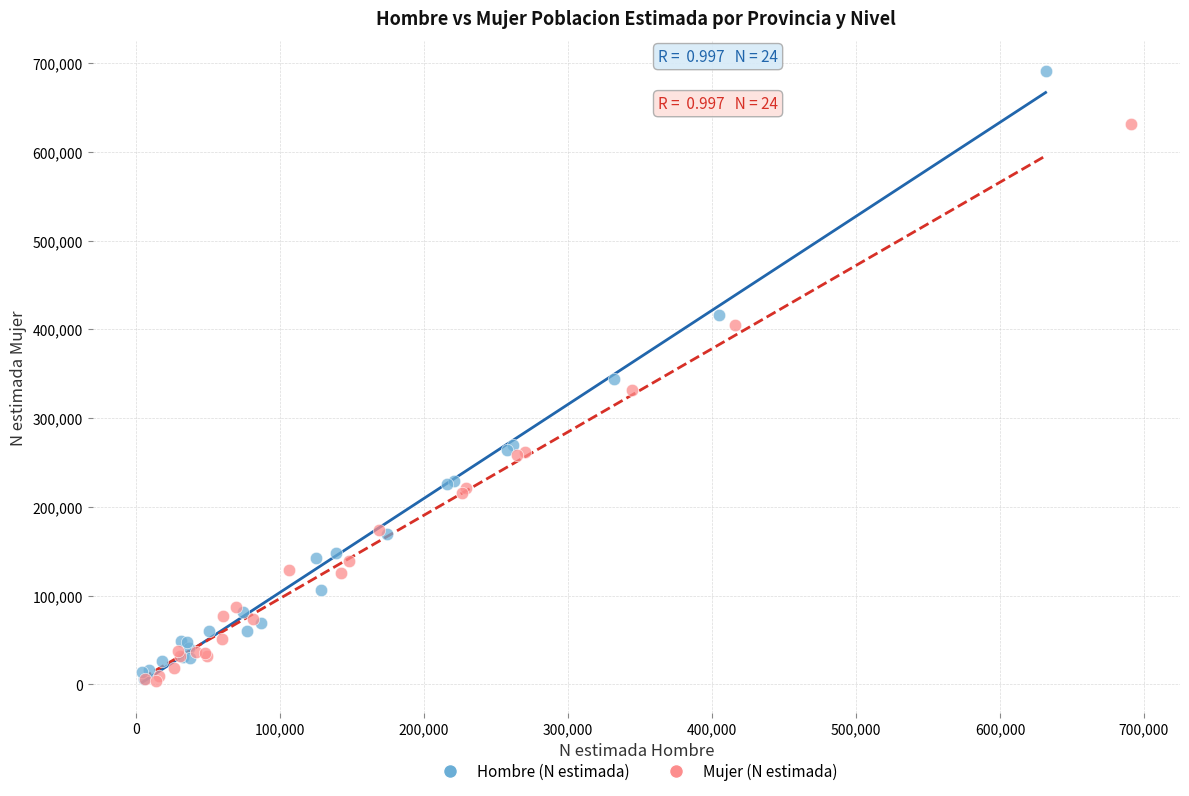

Which series has the largest Y range (max minus min)?

Hombre (N estimada)